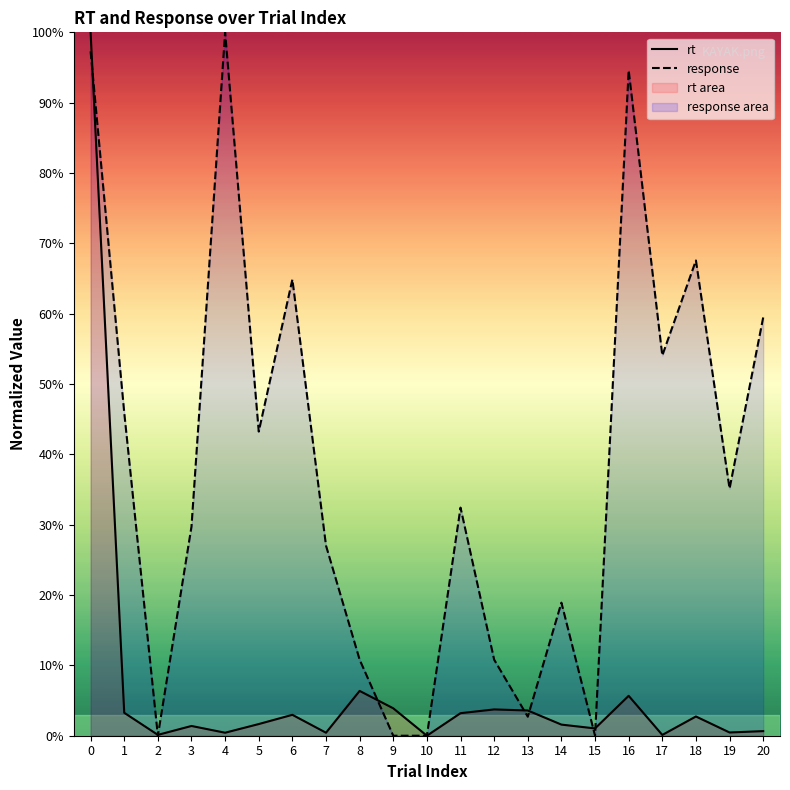

How many data points in rt are less than 1?

7